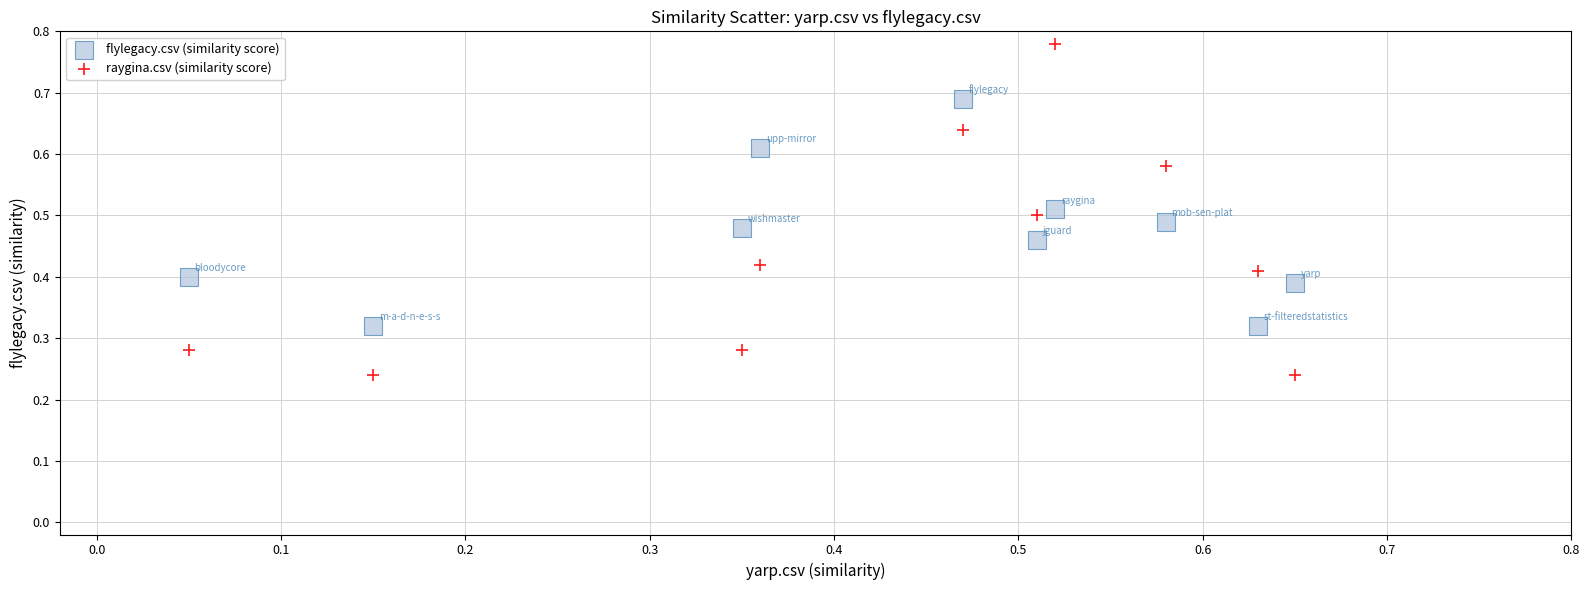

What are all the series names shown in the legend?

flylegacy.csv (similarity score), raygina.csv (similarity score)